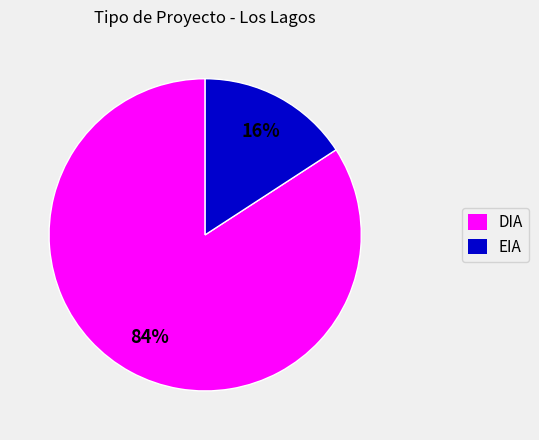

How many segments does this pie chart have?

2